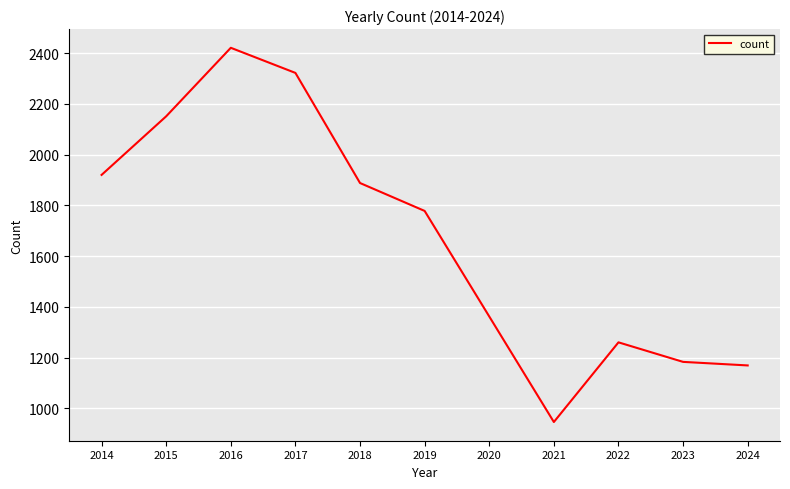

Does the chart display data point markers on the line(s)?

No